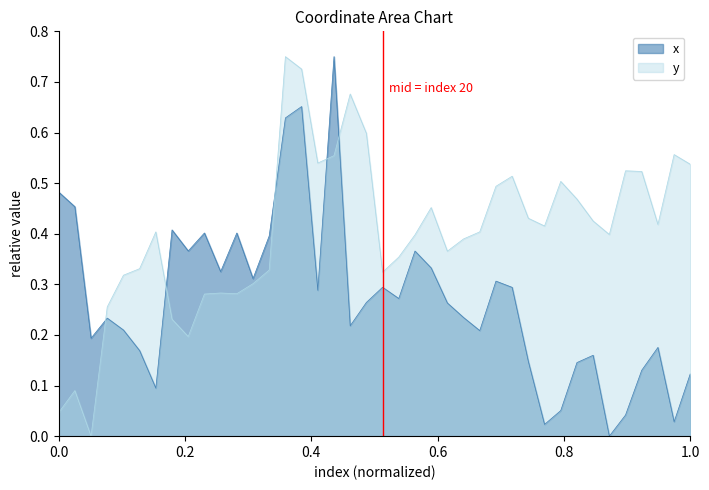

List the series in order of their overall mean, lowest first.

x, y